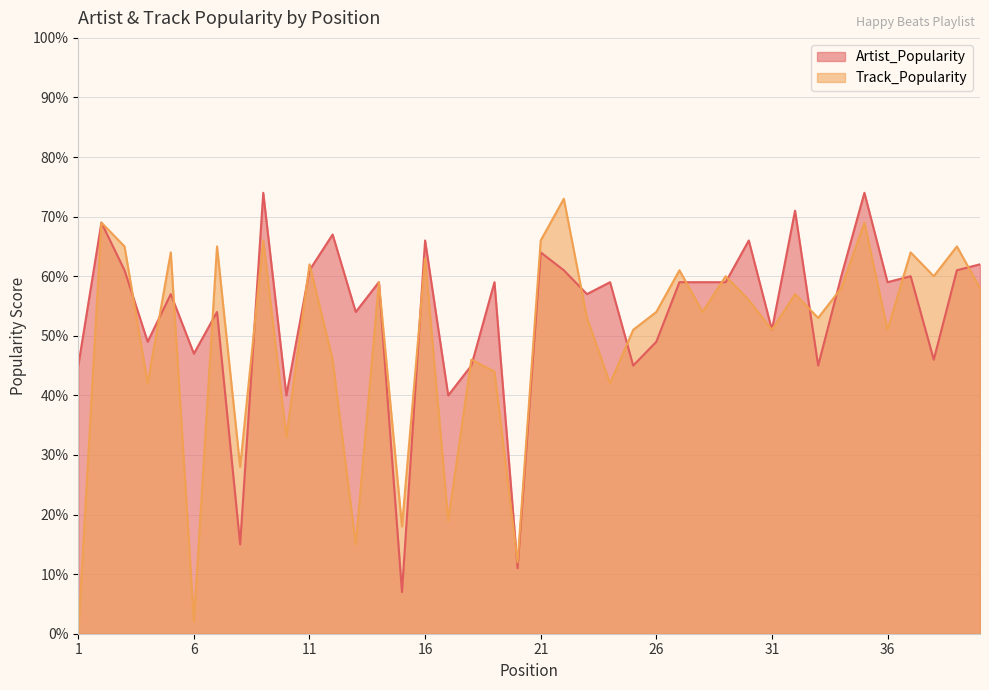

After their last crossing, which series has the higher values: Track_Popularity or Artist_Popularity?

Artist_Popularity